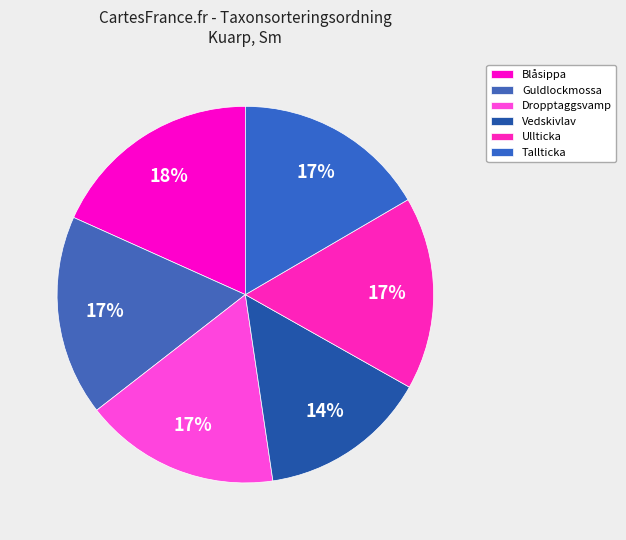

Approximately how many times larger is the value at Dropptaggsvamp compared to Ullticka?

1.0